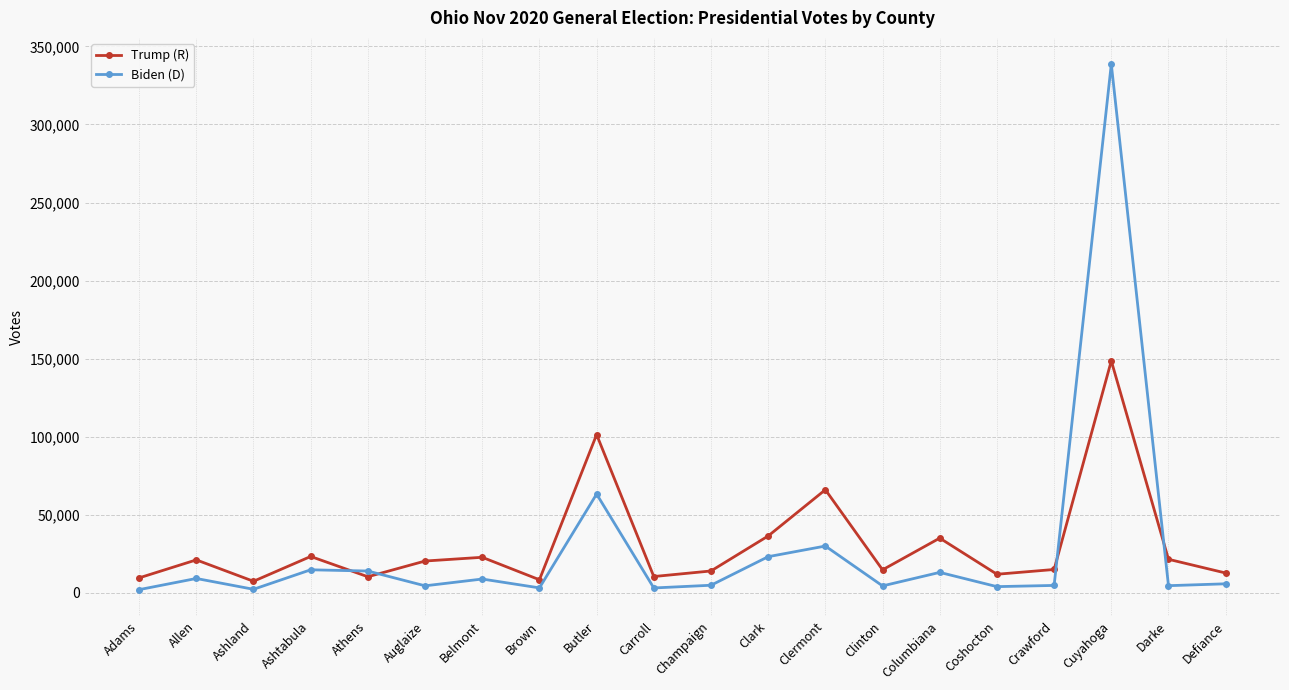

Is it true that Biden (D) equals 3206 at Carroll?

True